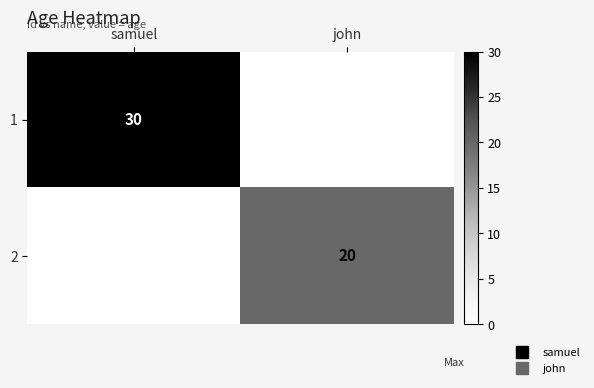

Between samuel and john, which is larger?

samuel